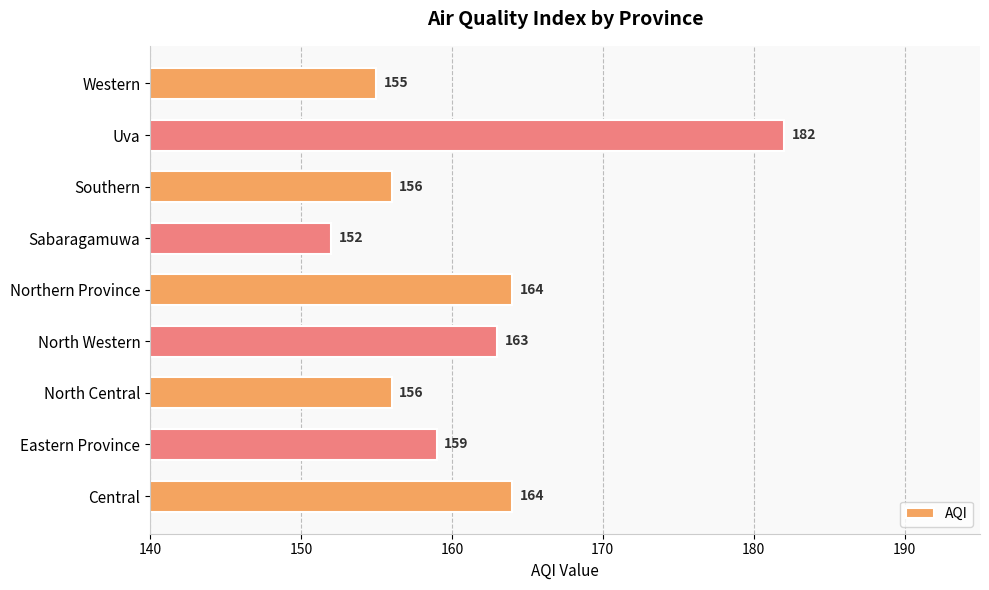

Read the value at Eastern Province.

159